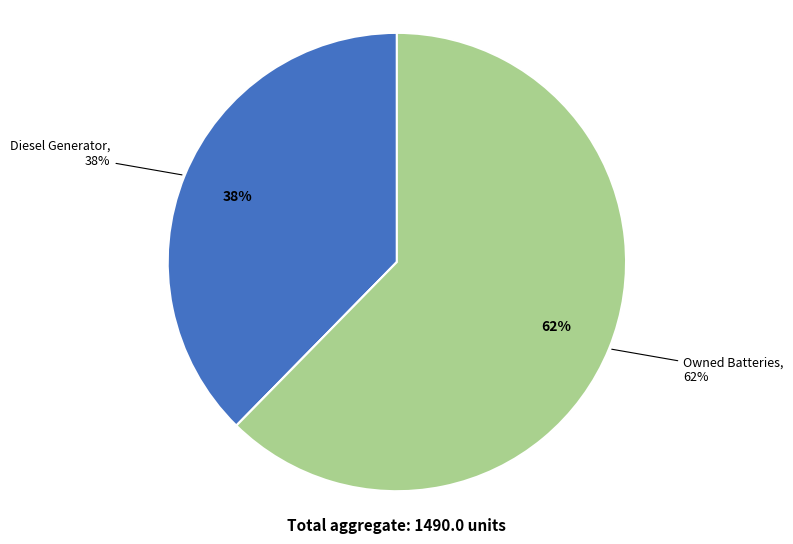

True or false: Owned Batteries accounts for 1% of the total.

False